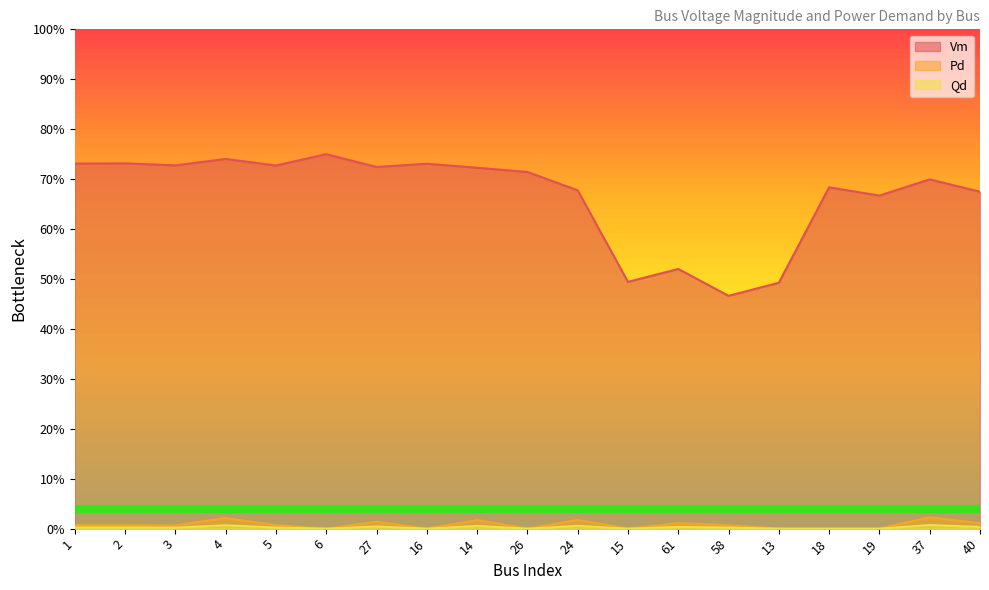

What is the total value across all series at 1?

0.7